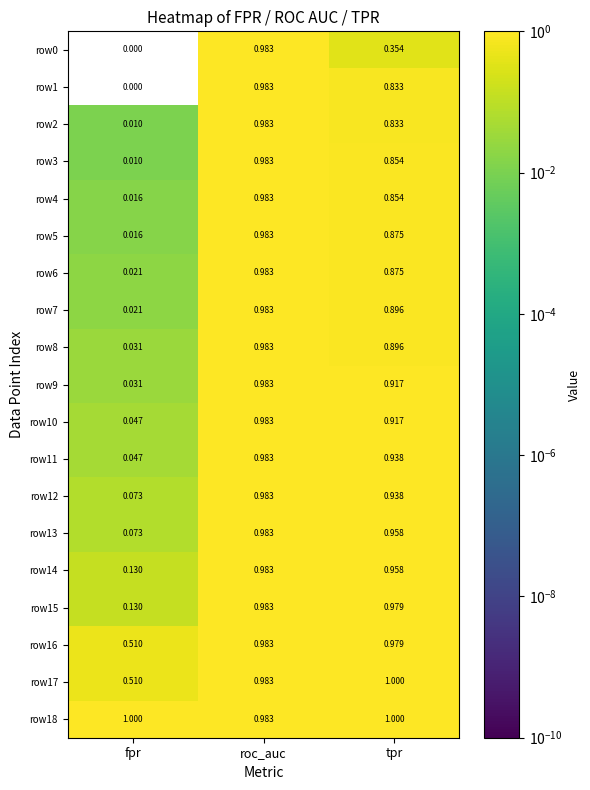

Where is row15 nearest to the value 0?

fpr